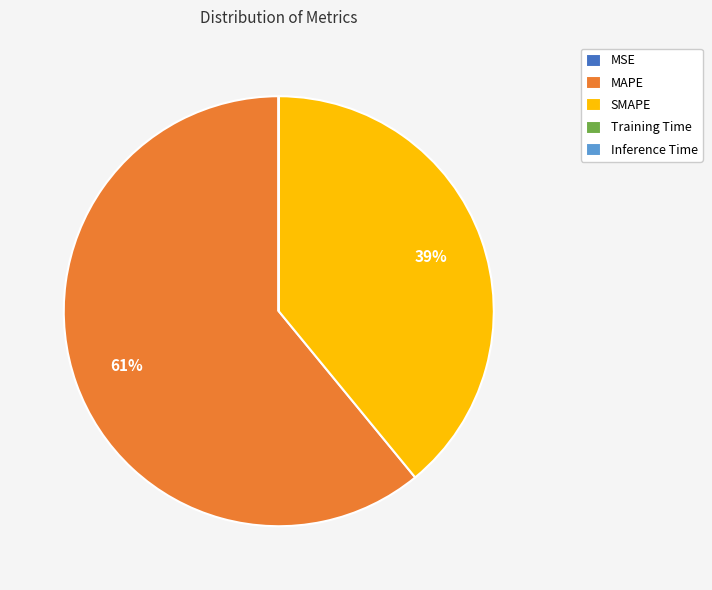

What is the largest slice in the pie chart?

MAPE